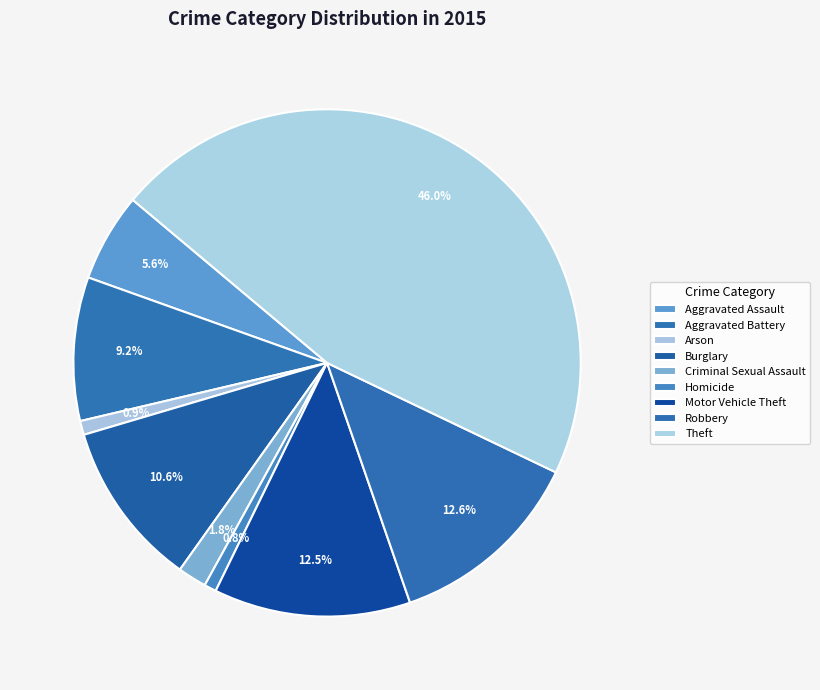

What portion of the pie excludes Robbery?

87.4%